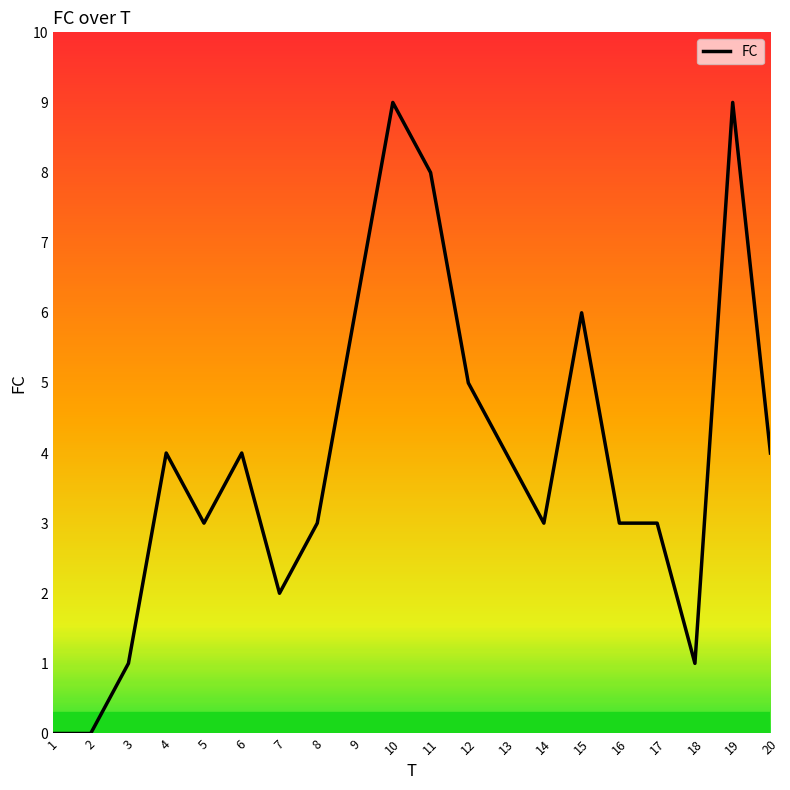

What is the maximum value shown in the chart?

9